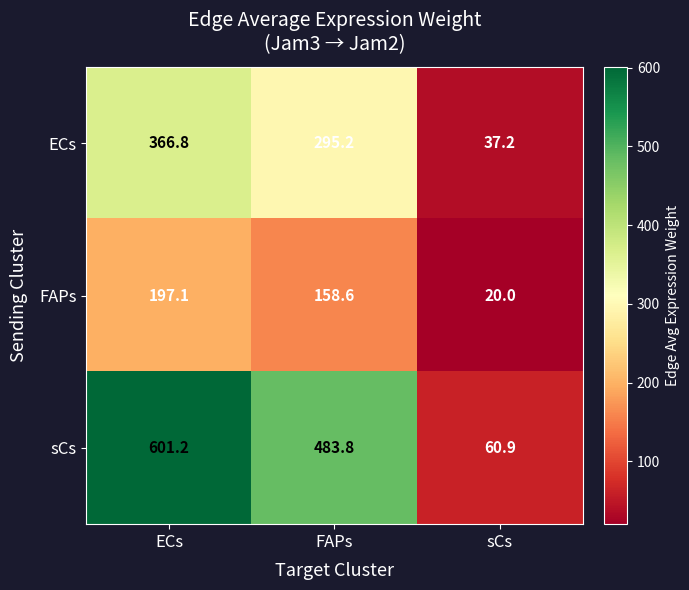

At which category does the chart reach its minimum across all series?

sCs